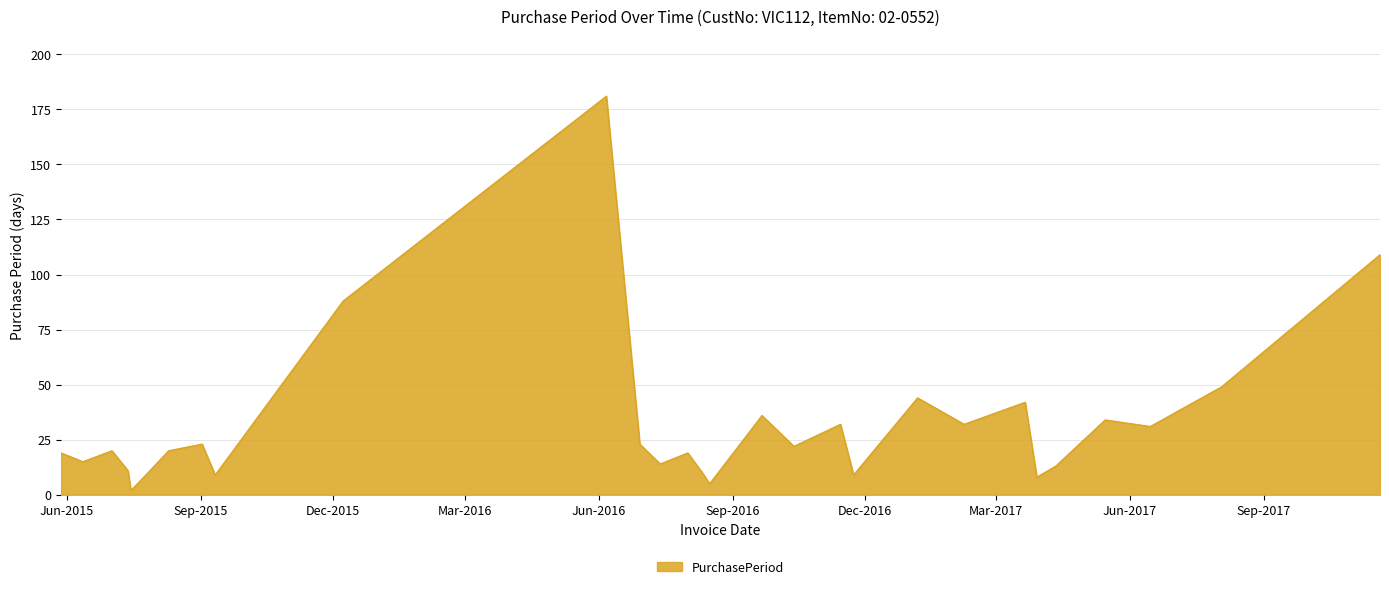

What is the greatest value displayed?

181